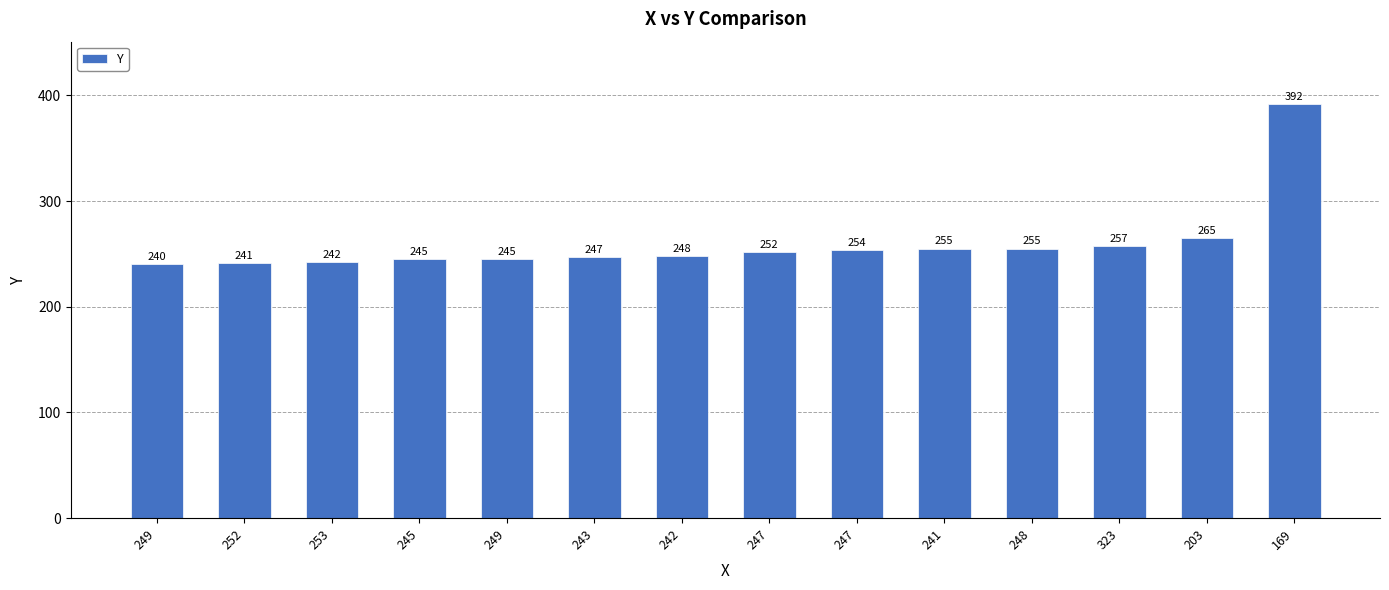

Count the number of categories in the chart.

14